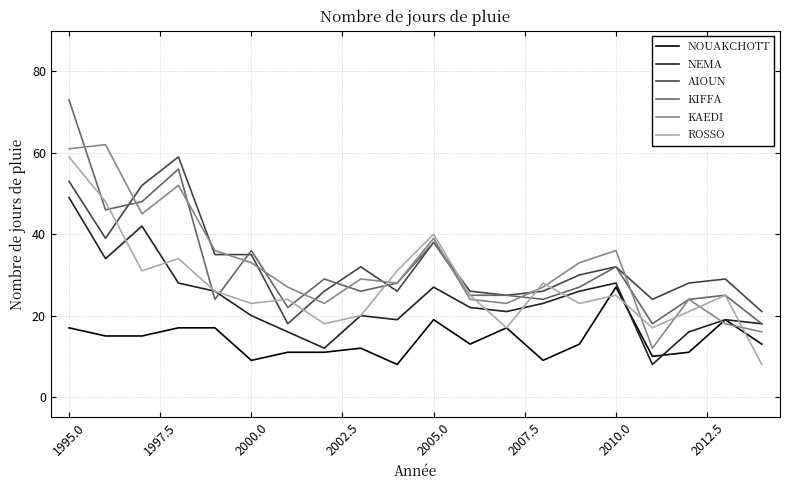

Count the number of data series in this chart.

6